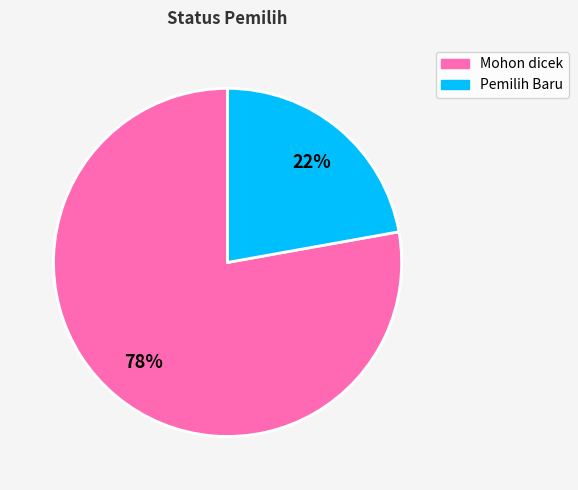

To the nearest percent, what is the combined percentage of Mohon dicek and Pemilih Baru?

100%